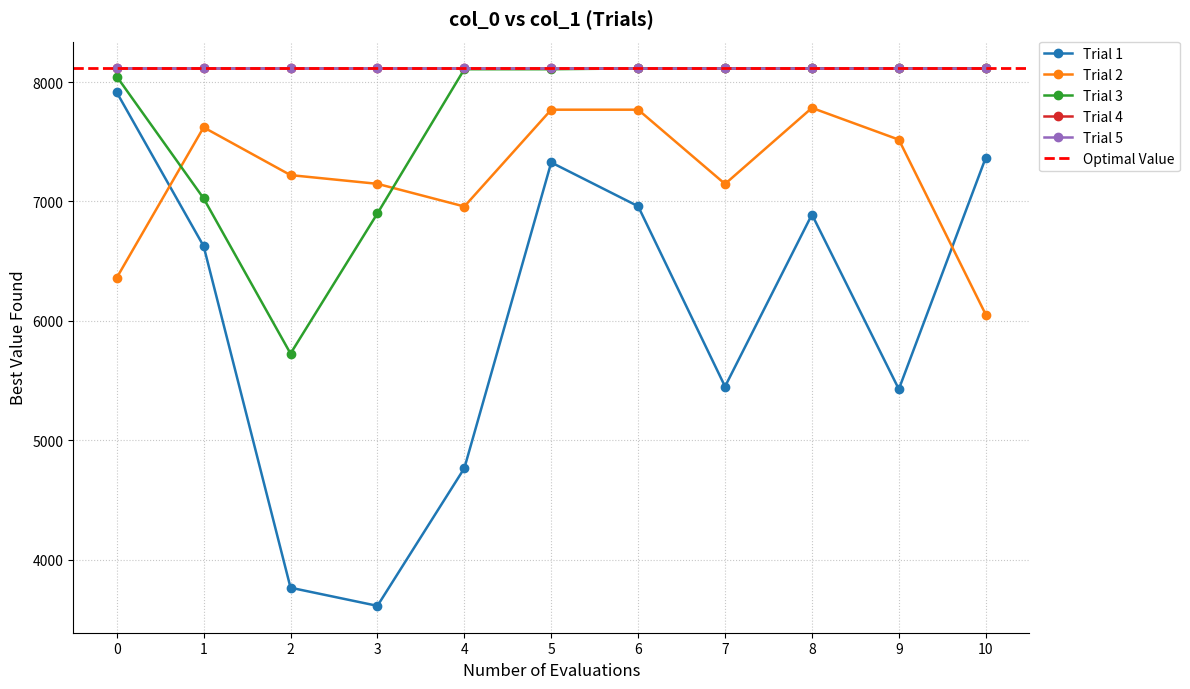

How many intersections are there between Trial 1 and Trial 2?

2